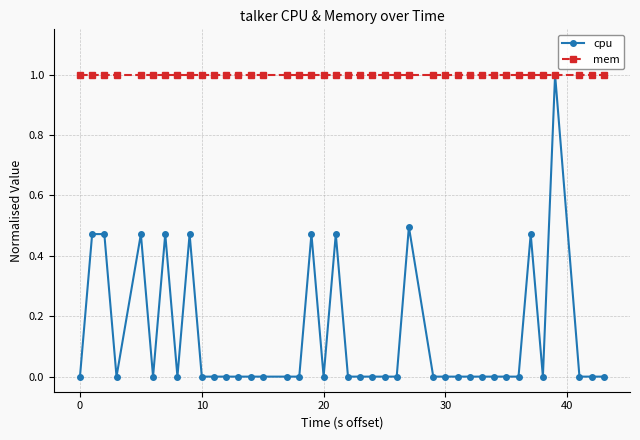

Which series has the largest total across all categories?

mem